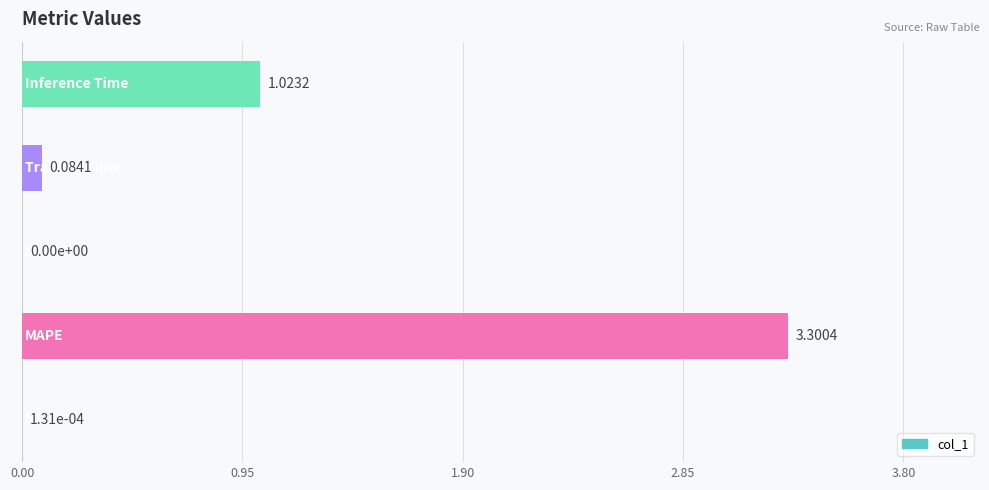

What is the sum of all values?

4.4